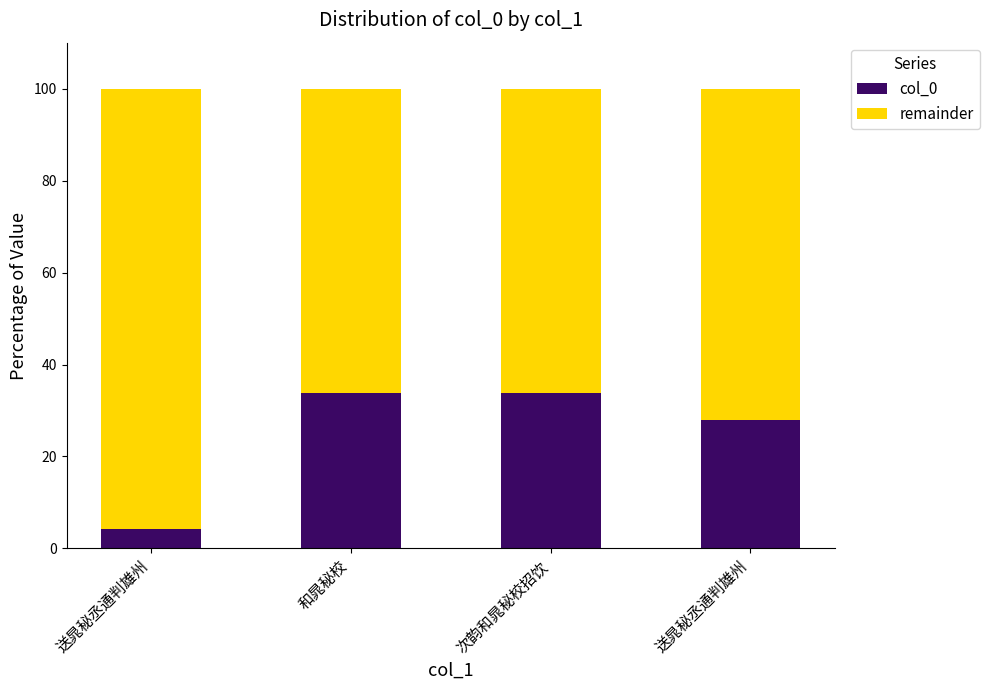

Which category has the highest value in the col_0 series?

次韵和晁秘校招饮